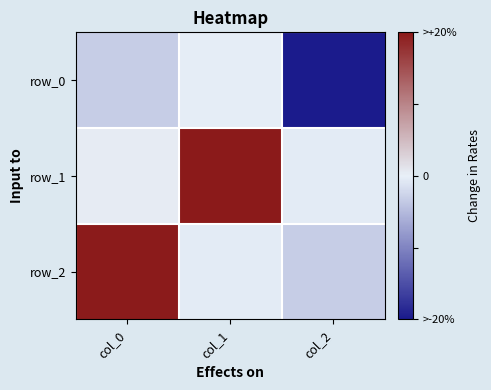

What is the difference between the maximum and minimum values in the row_2 series?

1.1